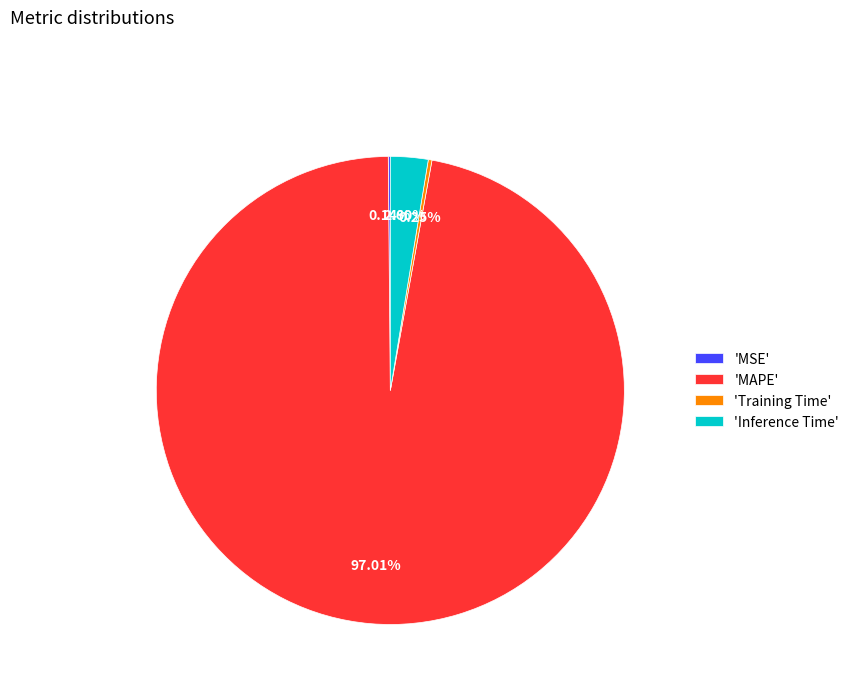

Which category has the biggest portion of the pie?

'MAPE'